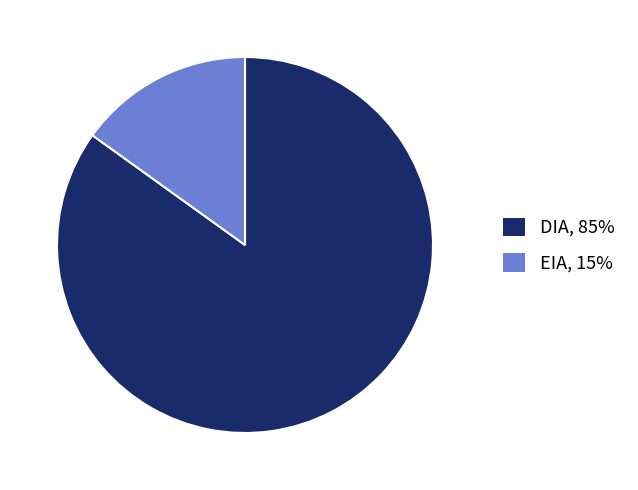

Which has a higher value, EIA or DIA?

DIA